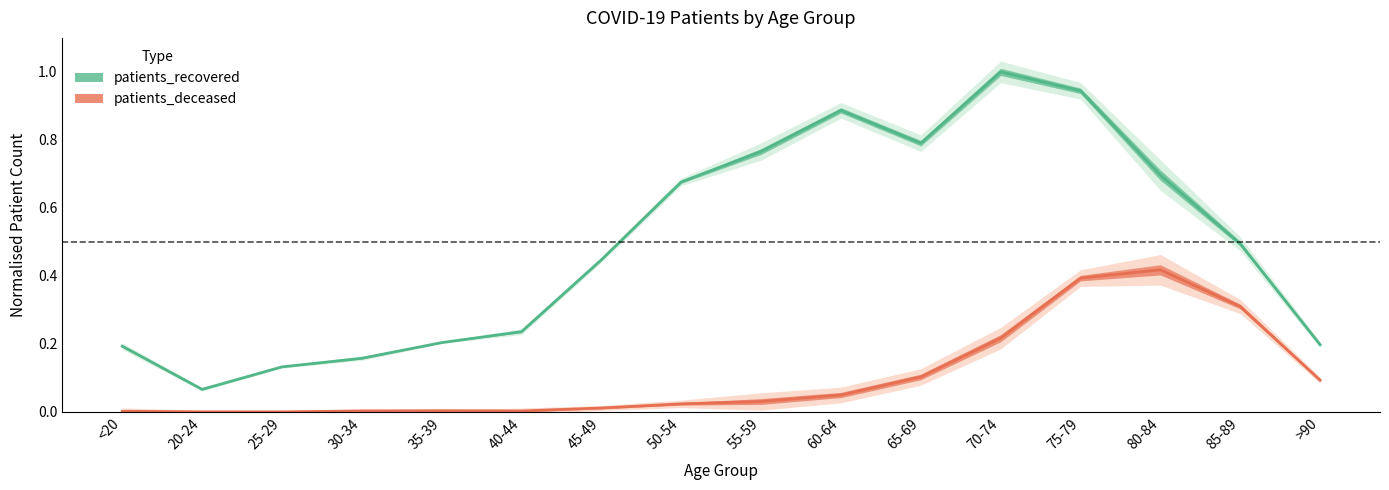

What is the label of the 2nd point from the left?

20-24